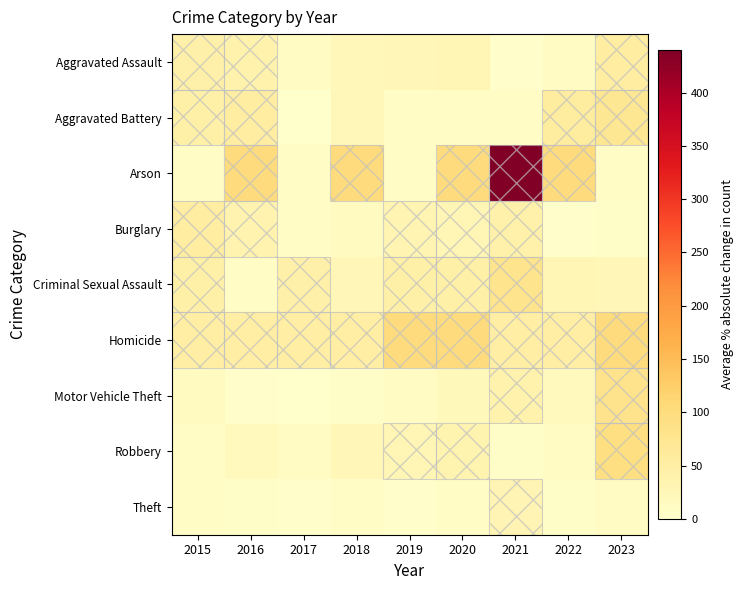

Which has a higher value, 2023 or 2015?

2023